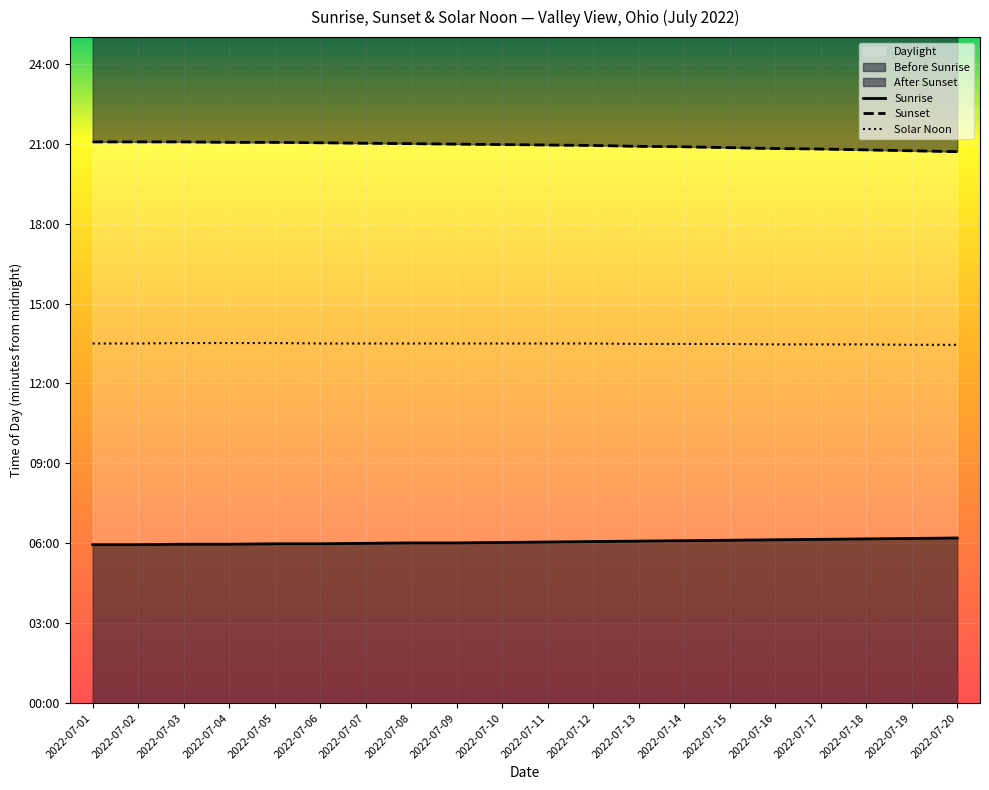

Count the number of data series in this chart.

3